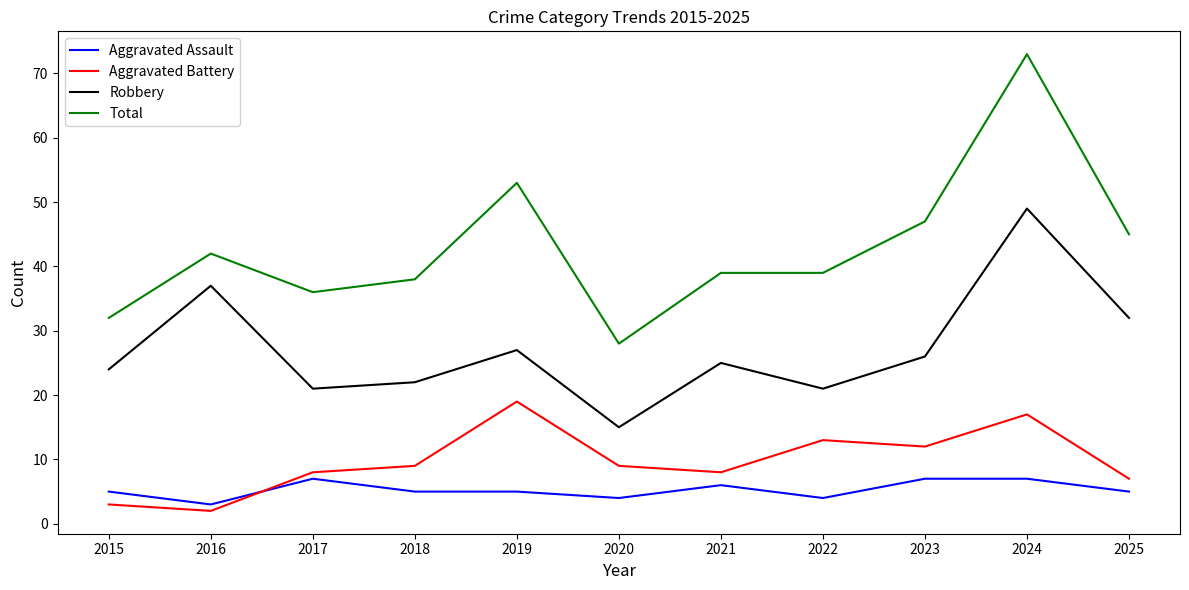

What is the lowest value of the Aggravated Battery series?

2